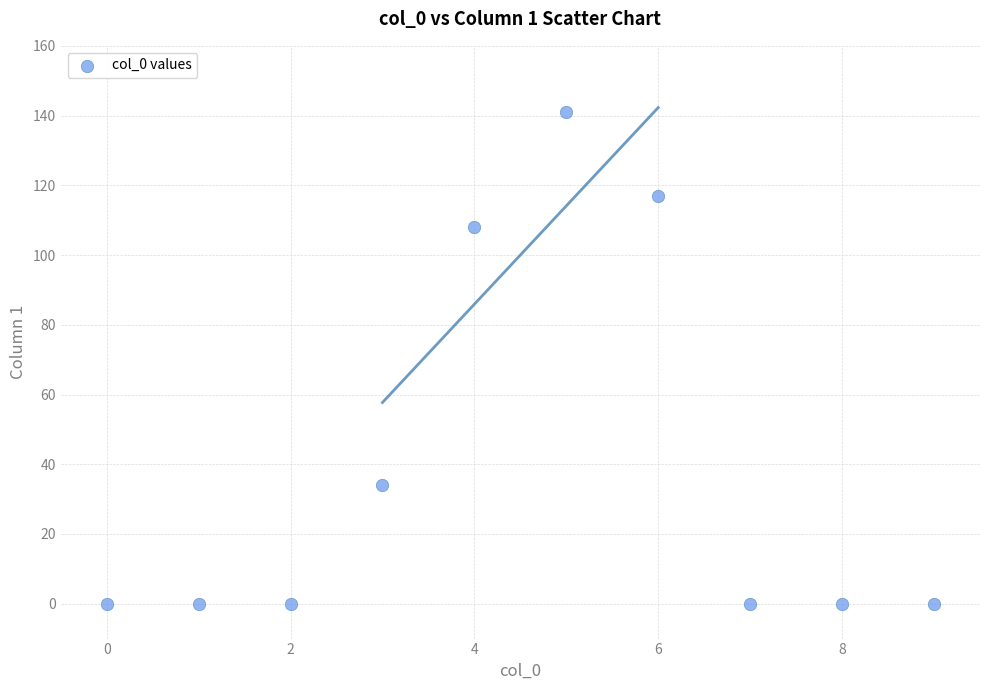

What is the range of Y values (max minus min)?

141